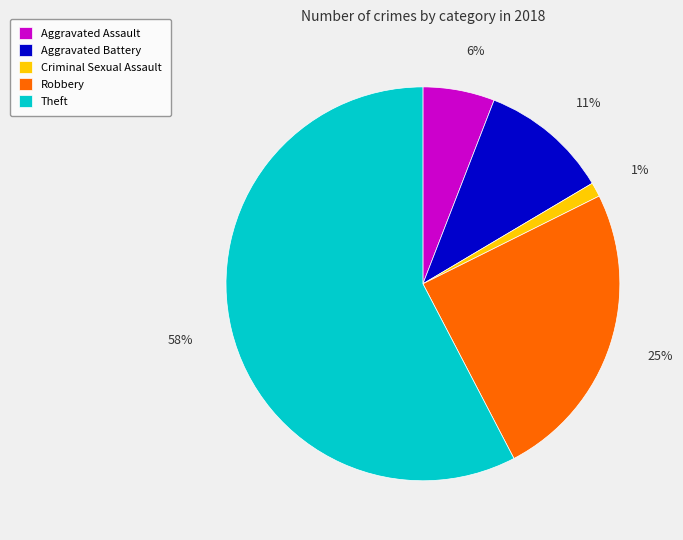

Approximately how many times larger is the value at Aggravated Battery compared to Theft?

0.2